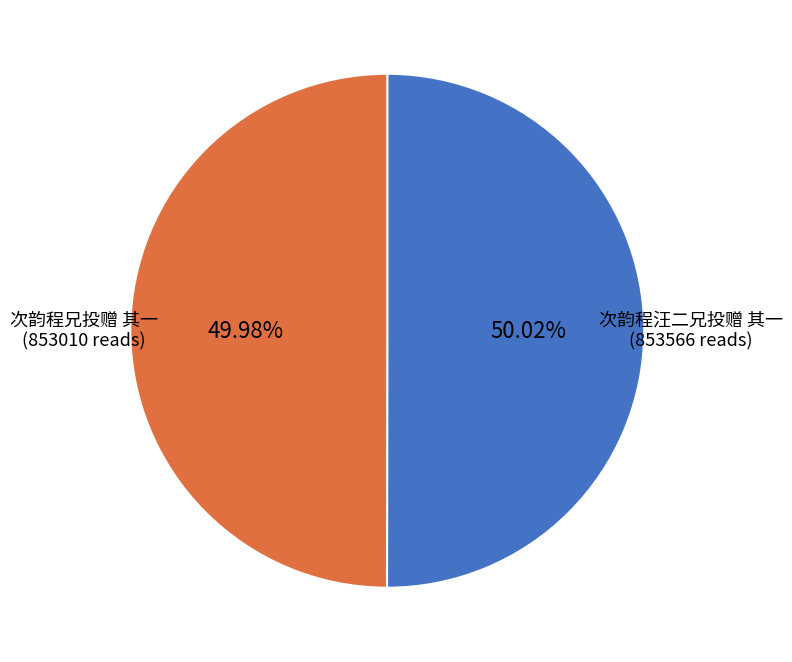

To the nearest percent, what is the average slice percentage?

50%